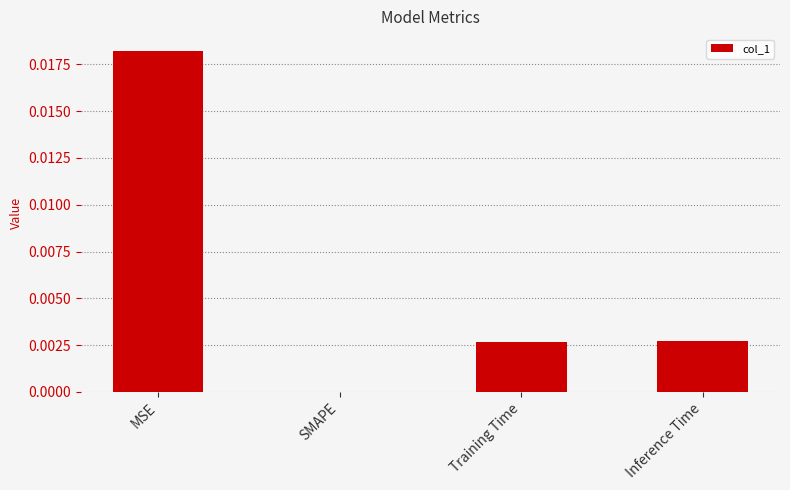

Which category has the highest value across all series?

MSE